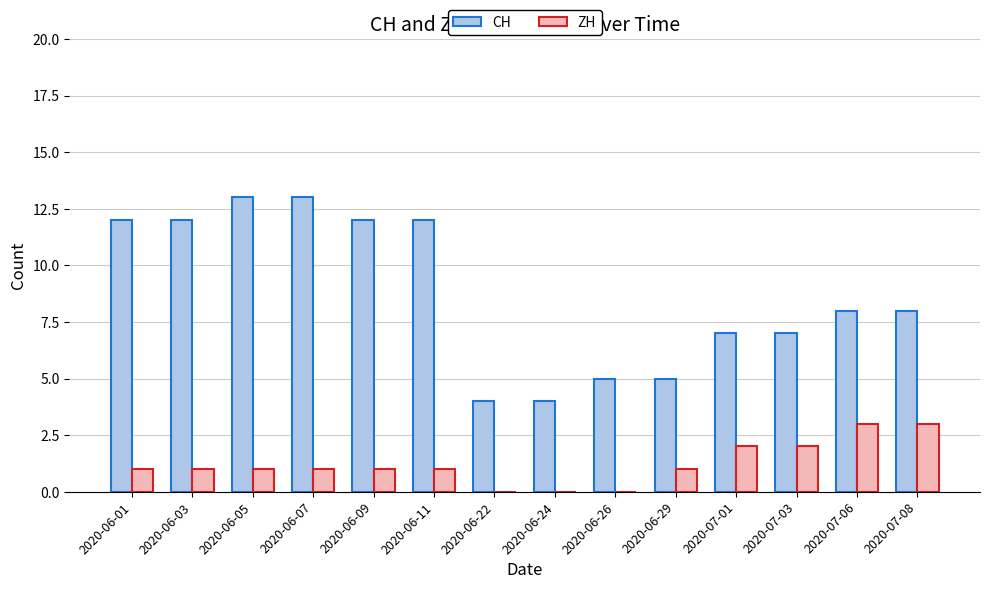

How many CH values are between 5 and 12?

10